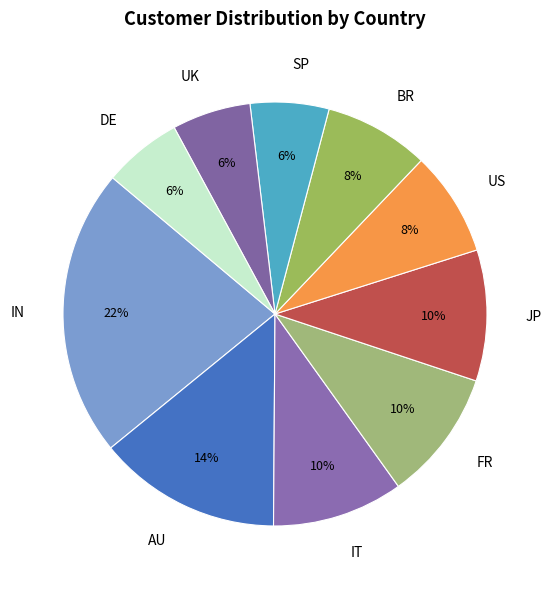

What is the ratio of the value at BR to the value at DE?

1.3